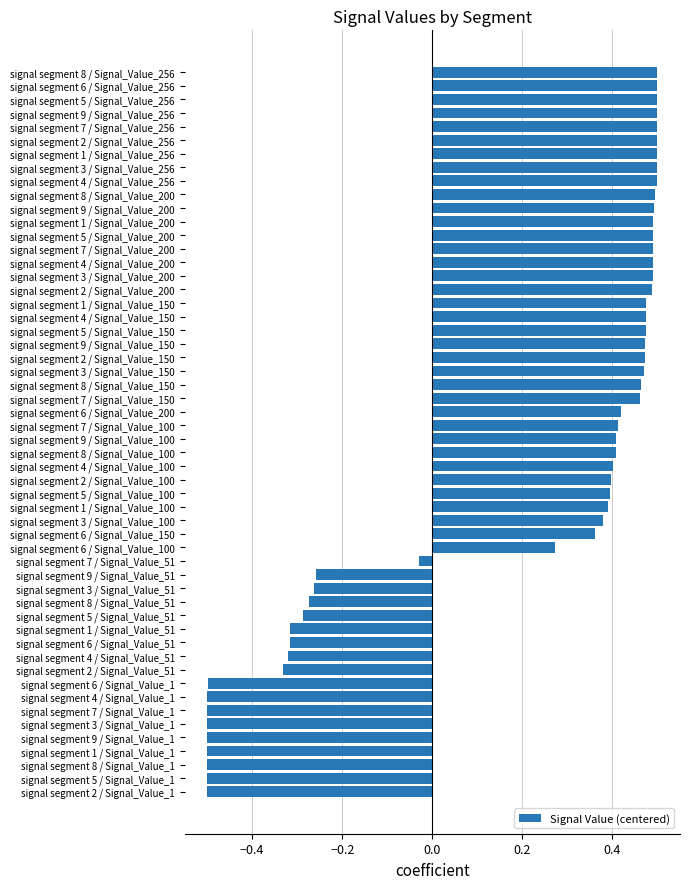

The chart shows a value of 0.8 at signal segment 8 / Signal_Value_256. True or false?

False